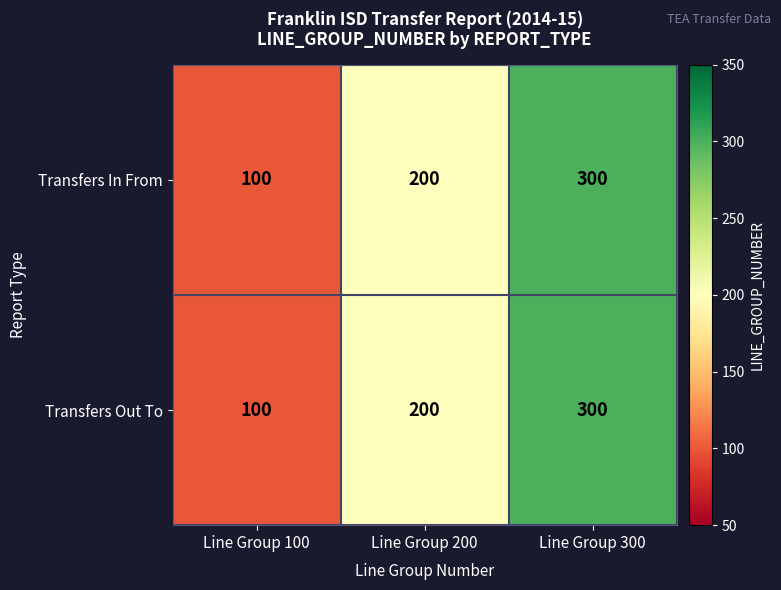

What is the difference between the second highest and minimum values in the Transfers In From series?

100